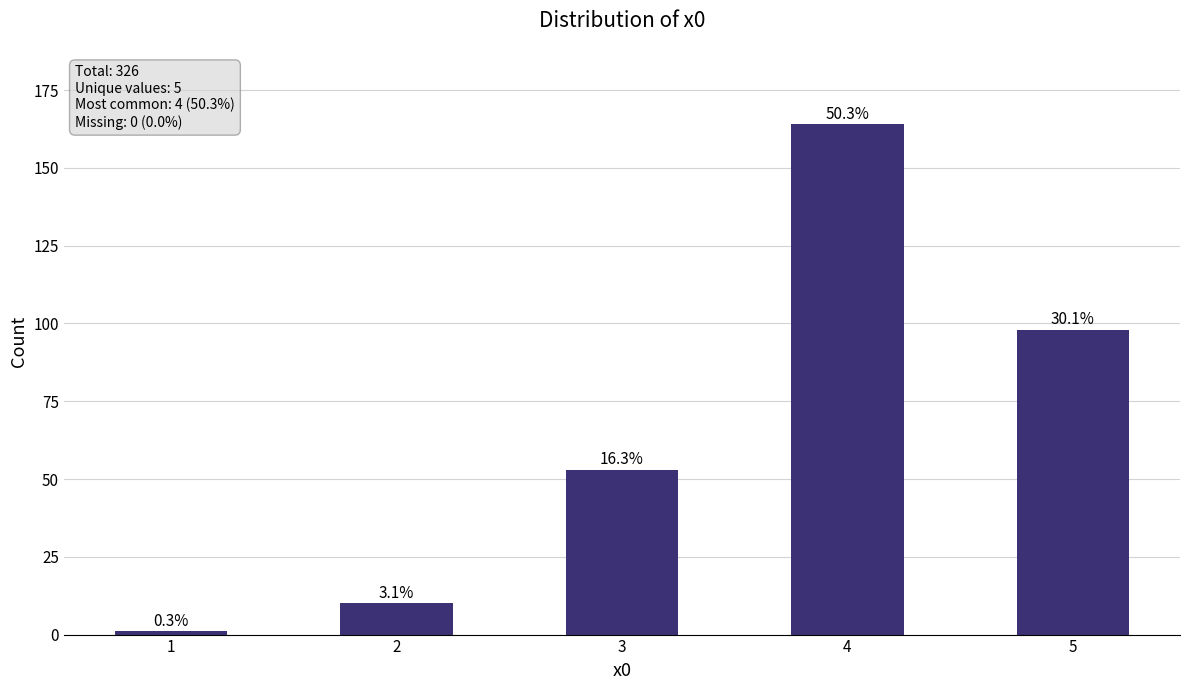

True or false: the data shows 98 at 5.

True